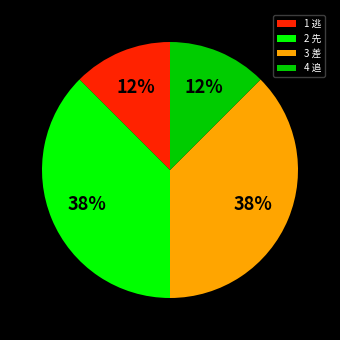

True or false: 1 逃 accounts for 12% of the total.

True